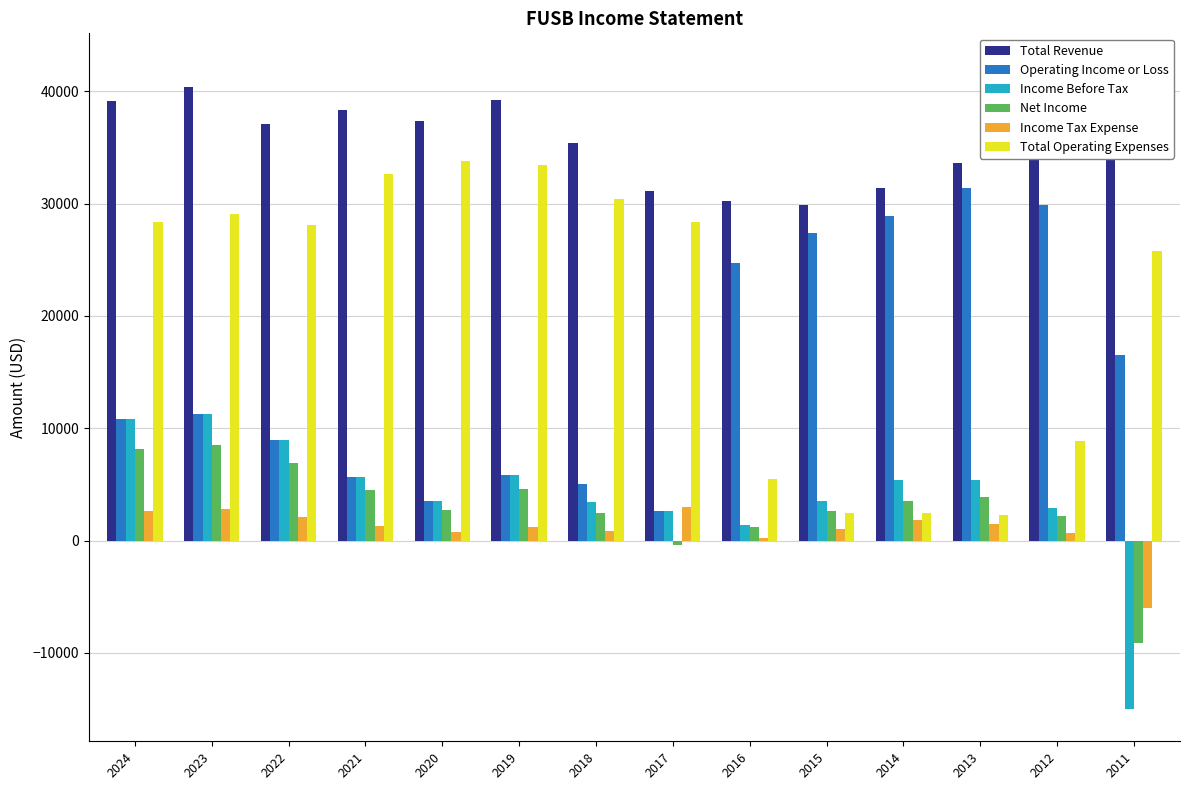

Is the value of Total Operating Expenses at 2019 greater than the value of Net Income at 2022?

Yes